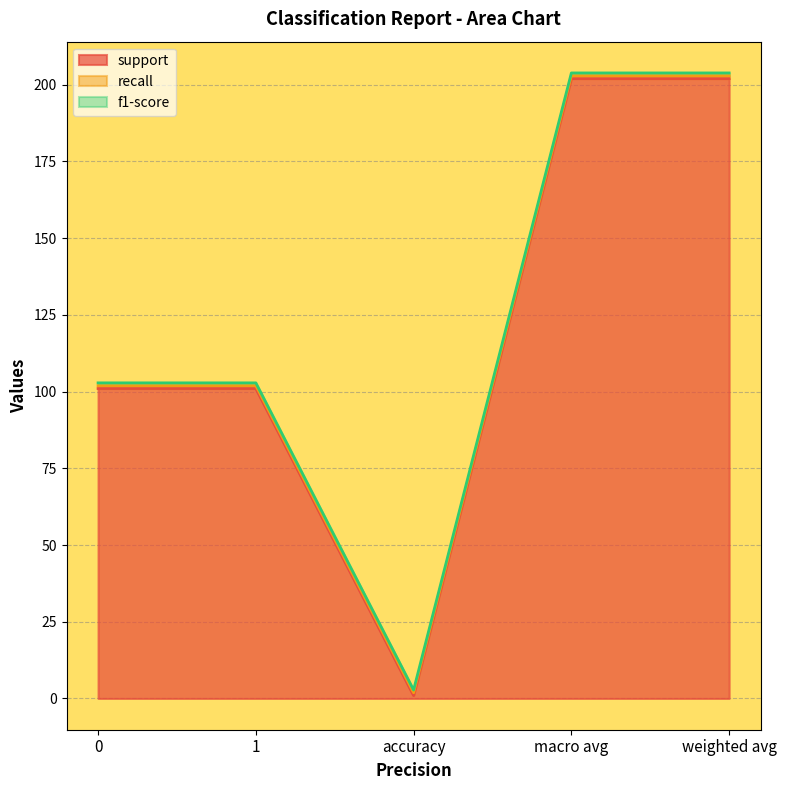

What is the spread (max minus min) of values at 1?

100.1